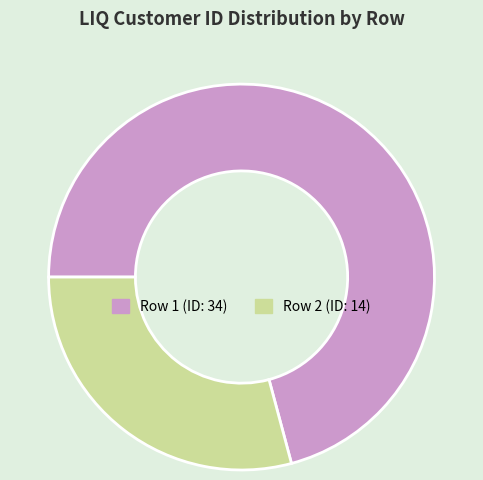

Approximately how many times larger is the value at Row 1 (ID: 34) compared to Row 2 (ID: 14)?

2.4